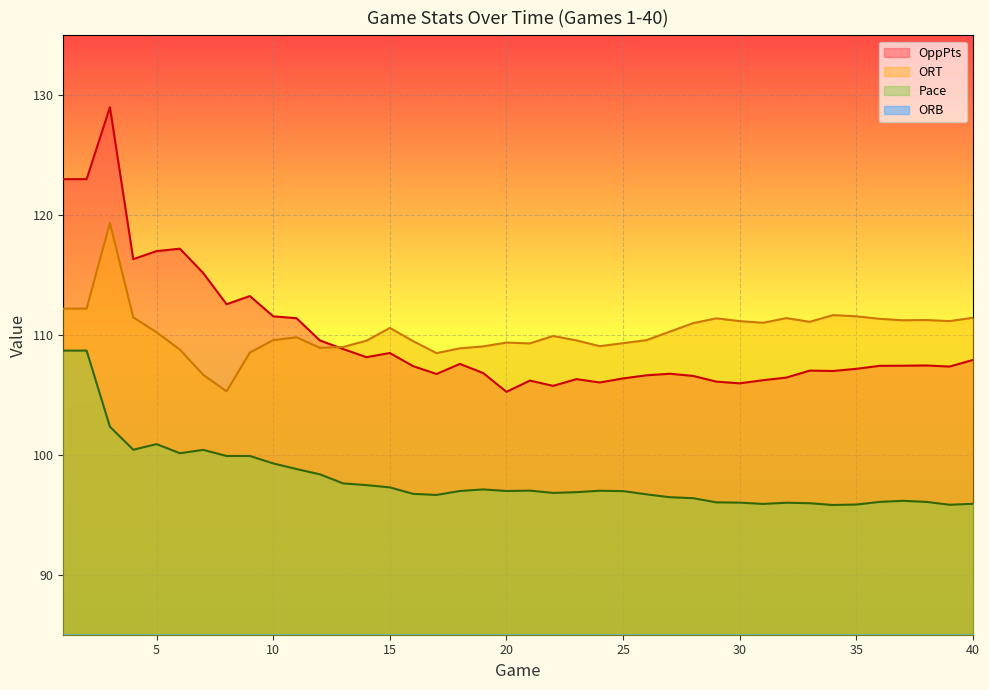

The value of Pace at 10 is 31.5. True or false?

False